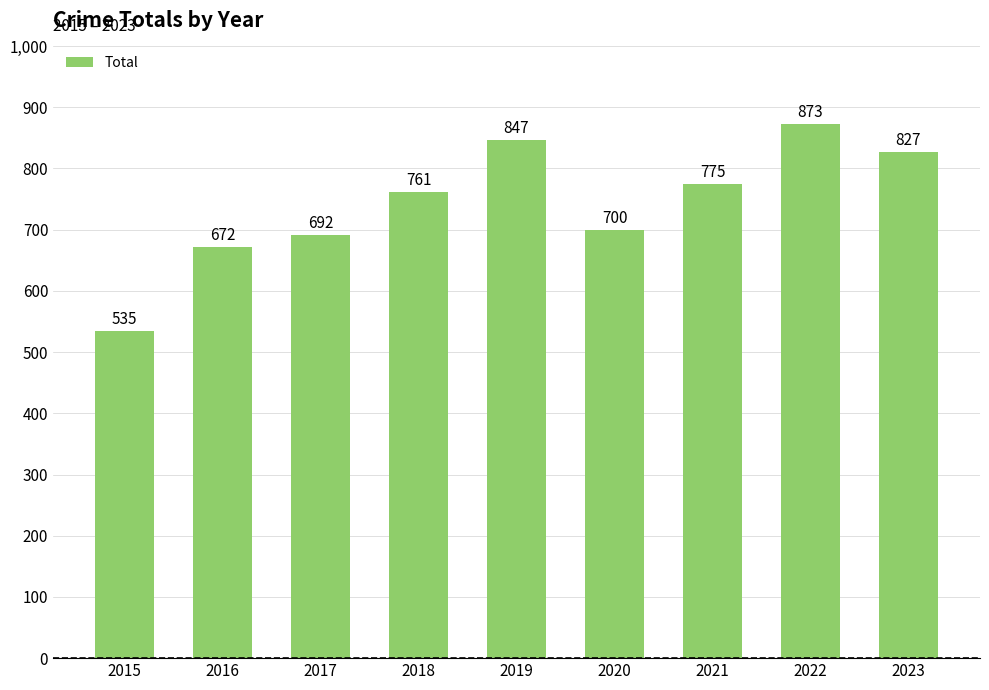

What value does the data have at 2022, to the nearest 5?

875